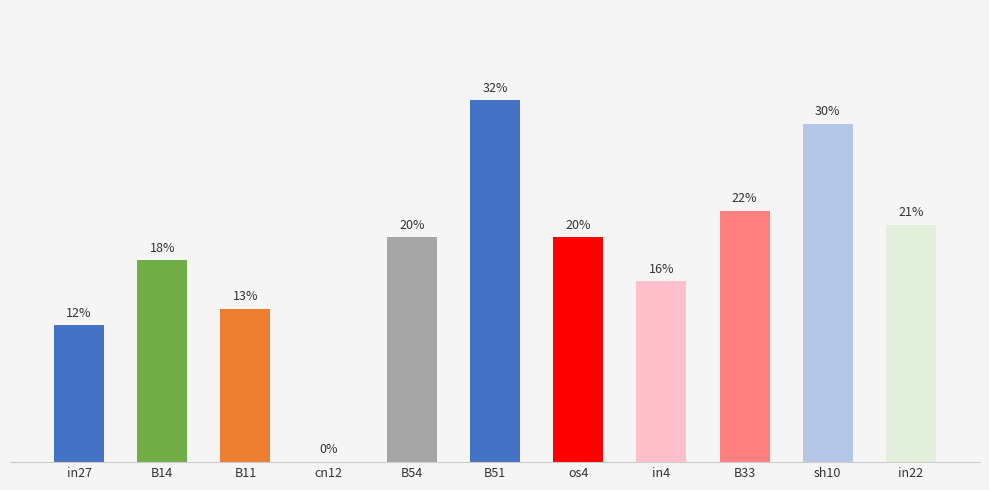

What is the change in value from cn12 to B51?

+0.3